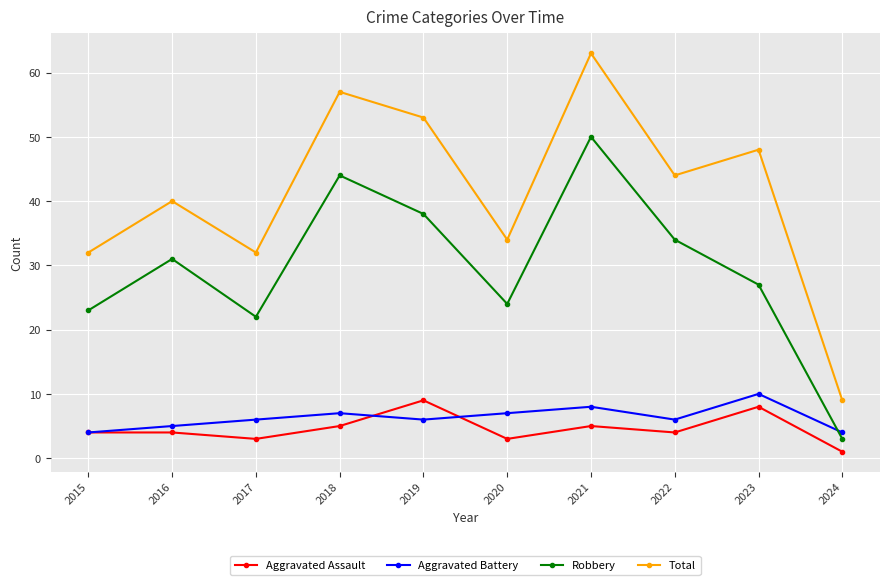

What is the sum of all Aggravated Battery values?

63